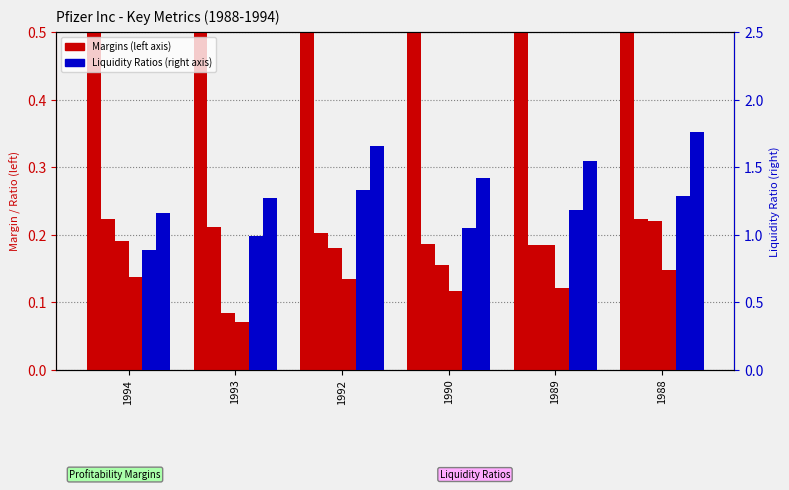

What is the total value across all series at 1990?

3.6